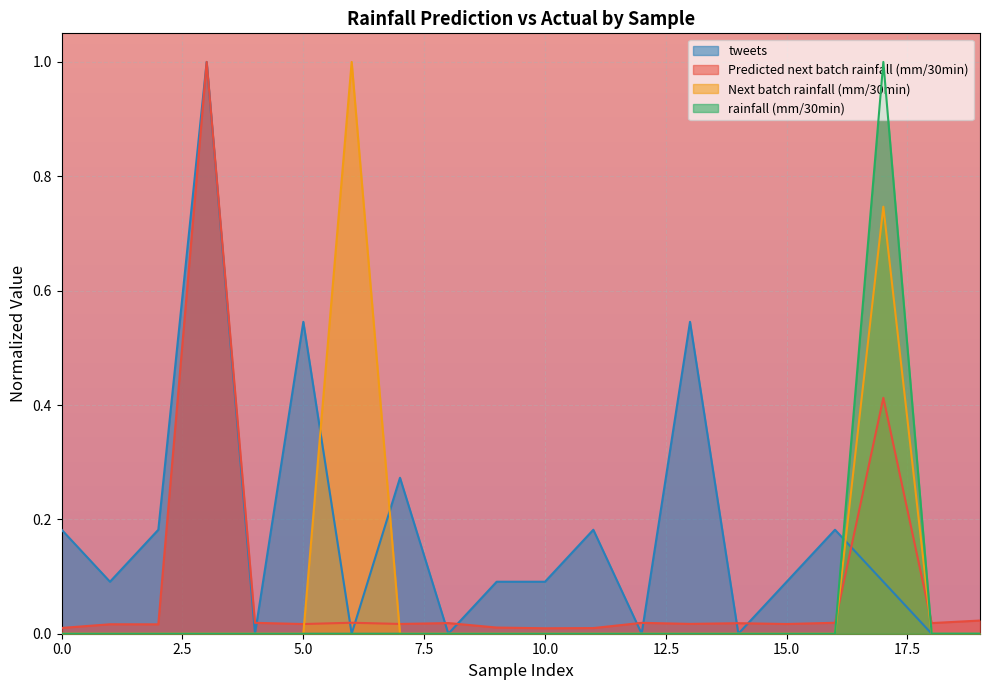

After their last crossing, which series has the higher values: tweets or Predicted next batch rainfall (mm/30min)?

Predicted next batch rainfall (mm/30min)